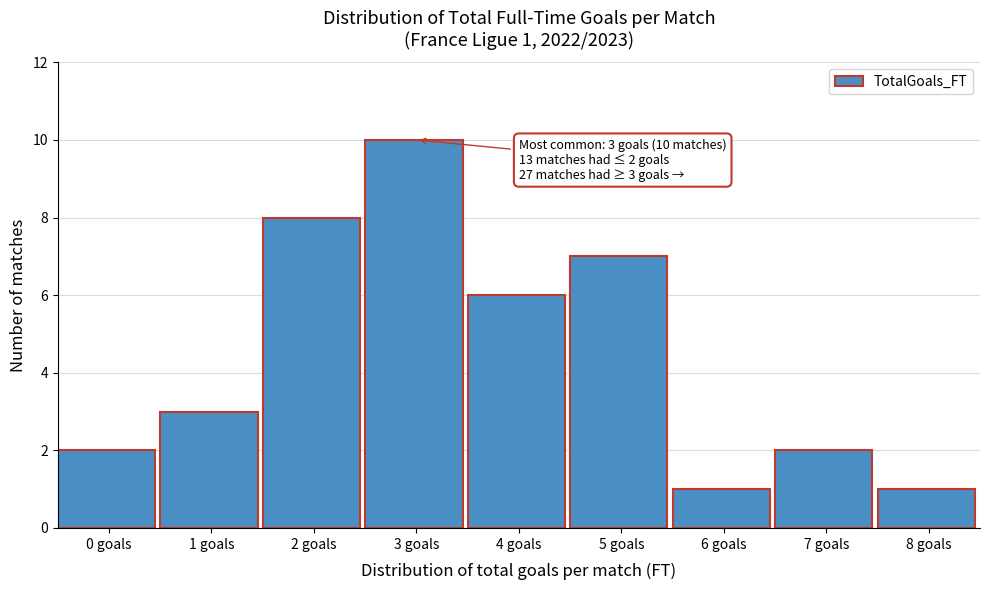

Reading right to left, transcribe all the data shown in this chart.

1	2	1	7	6	10	8	3	2